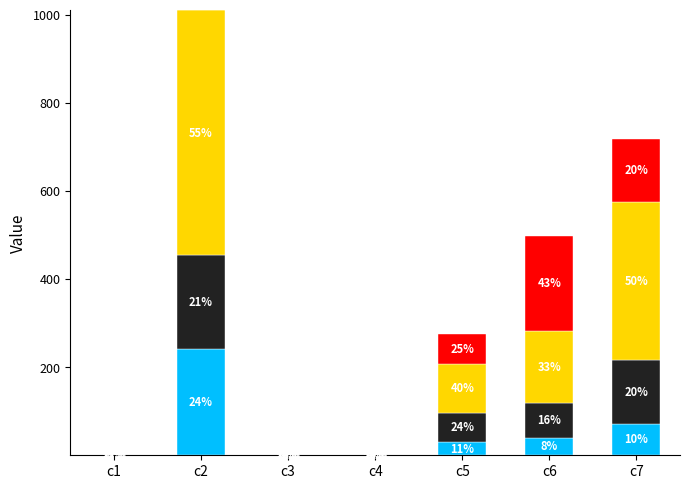

Is it true that Korea equals 0.0 at c2?

True